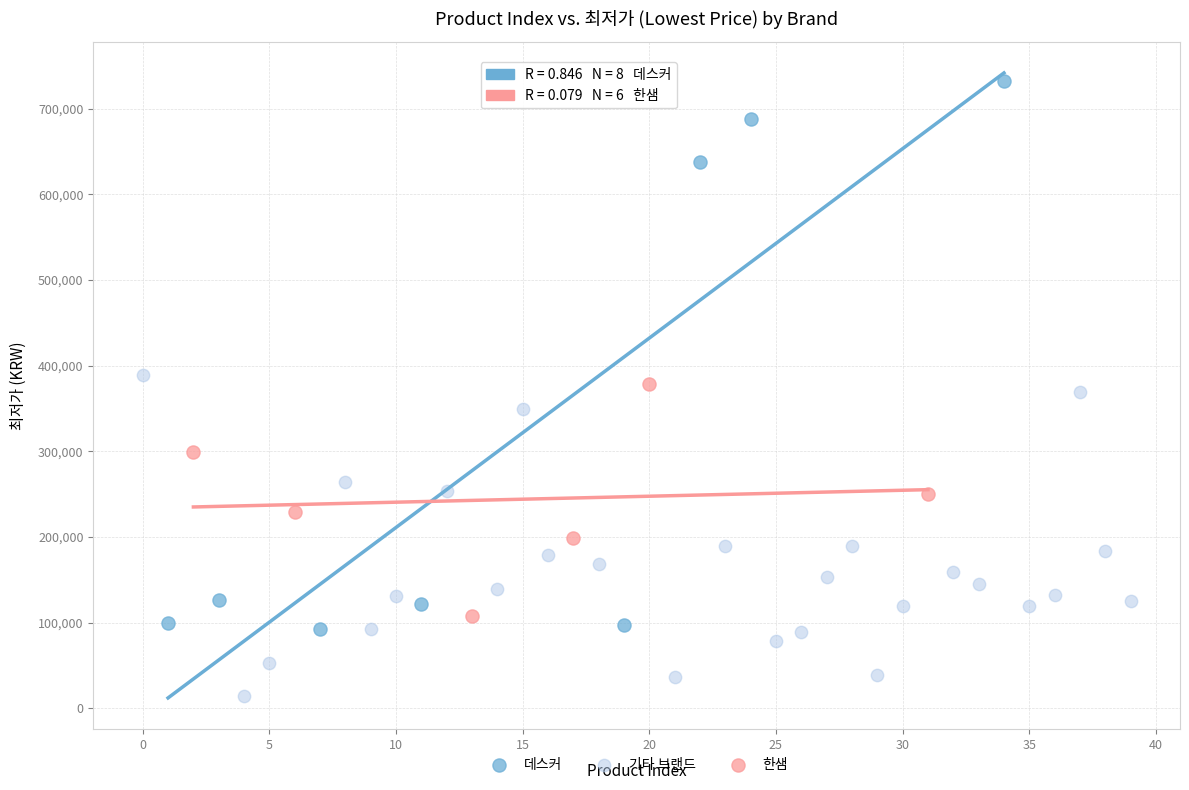

Which series has the widest spread of Y values?

데스커